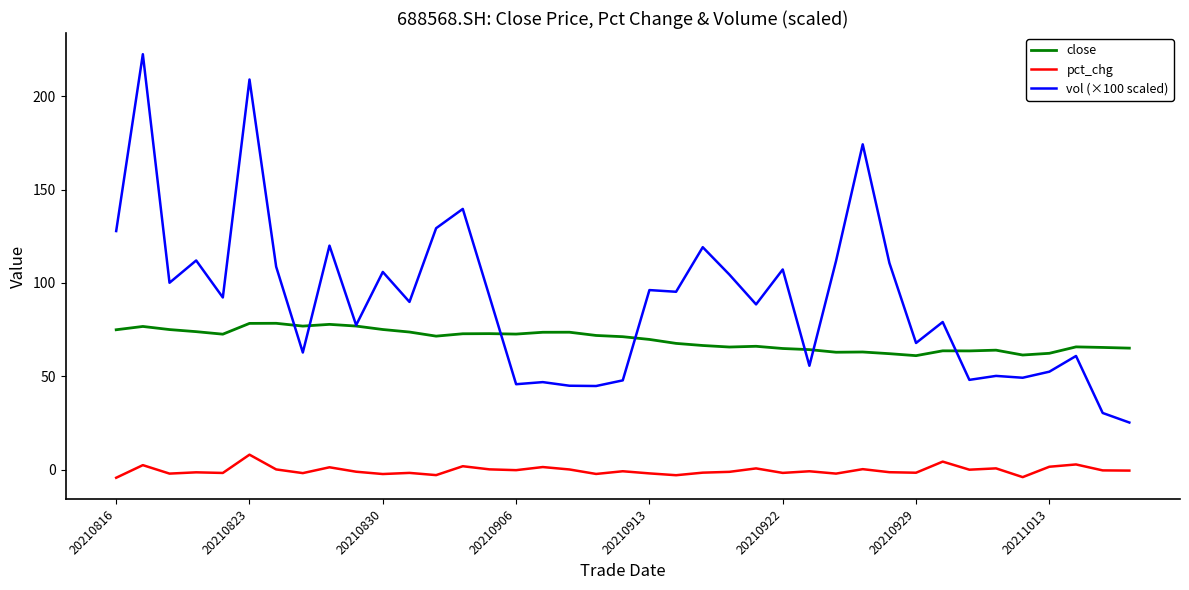

What is the maximum value shown in the chart?

222.6